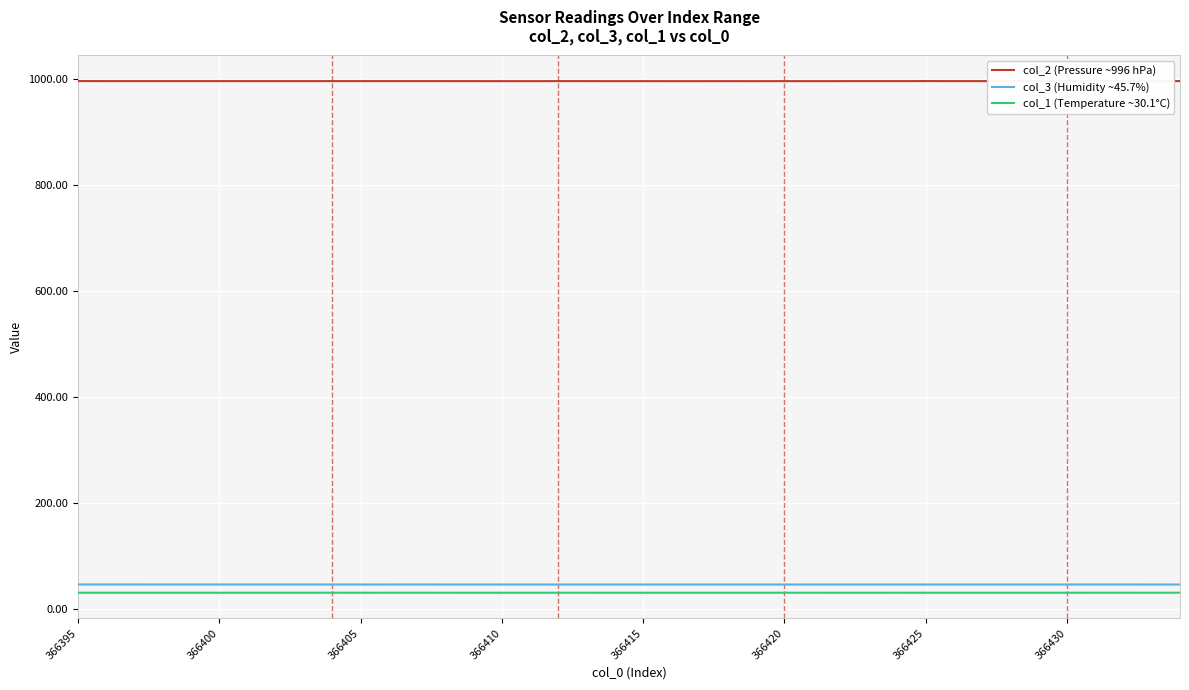

True or false: col_3 (Humidity ~45.7%) and col_1 (Temperature ~30.1°C) intersect in this chart.

False